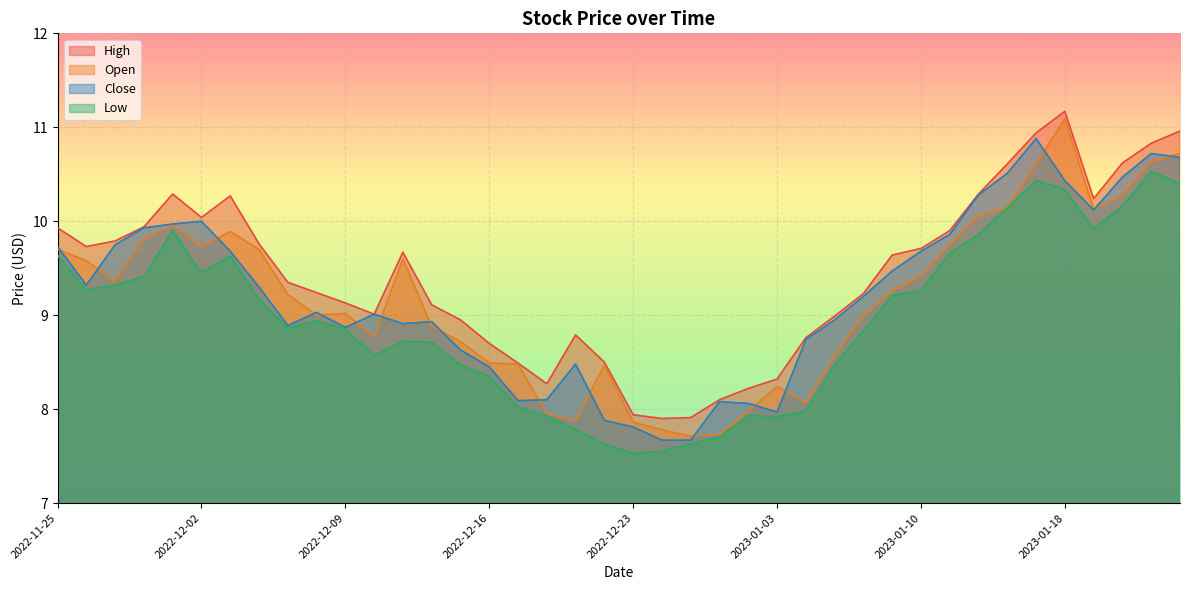

True or false: High and Open intersect in this chart.

False